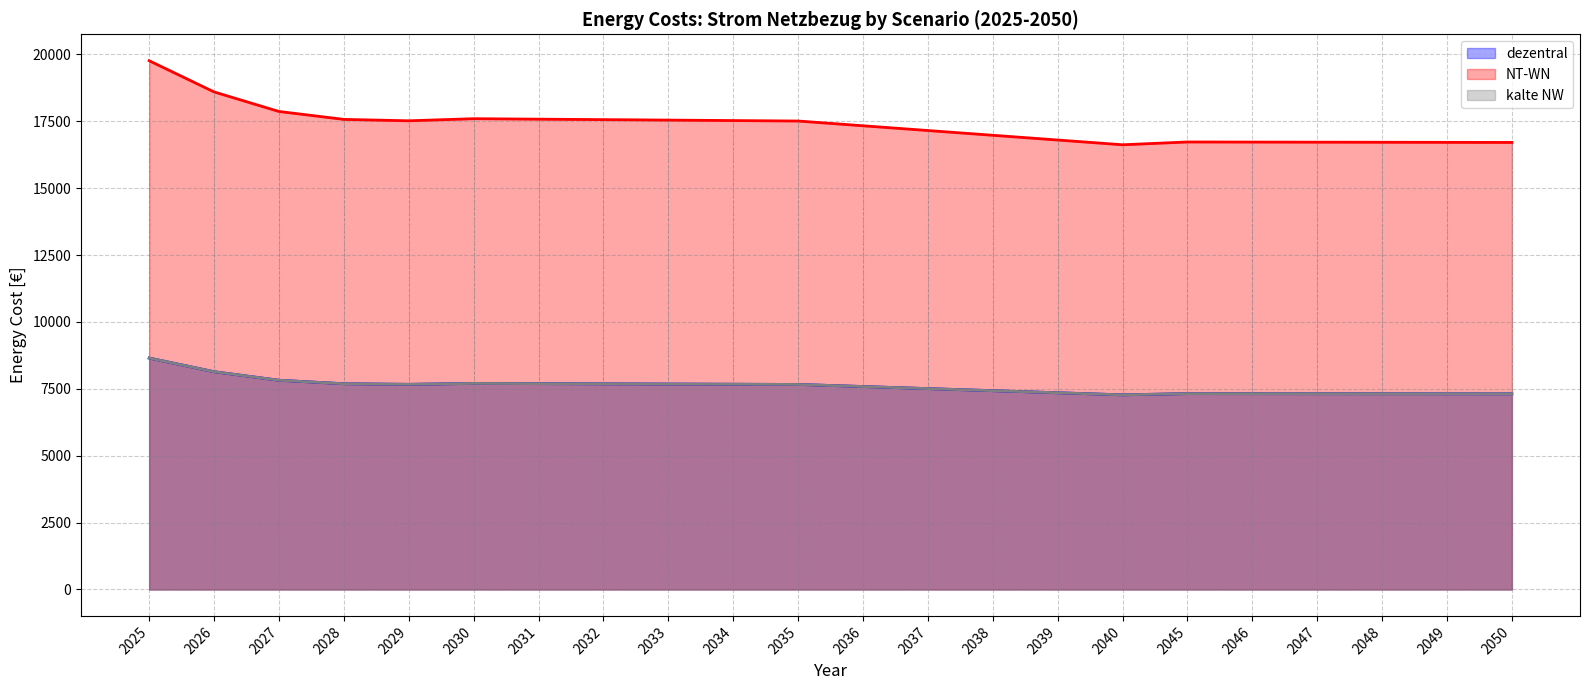

What is the smallest value displayed?

7274.9